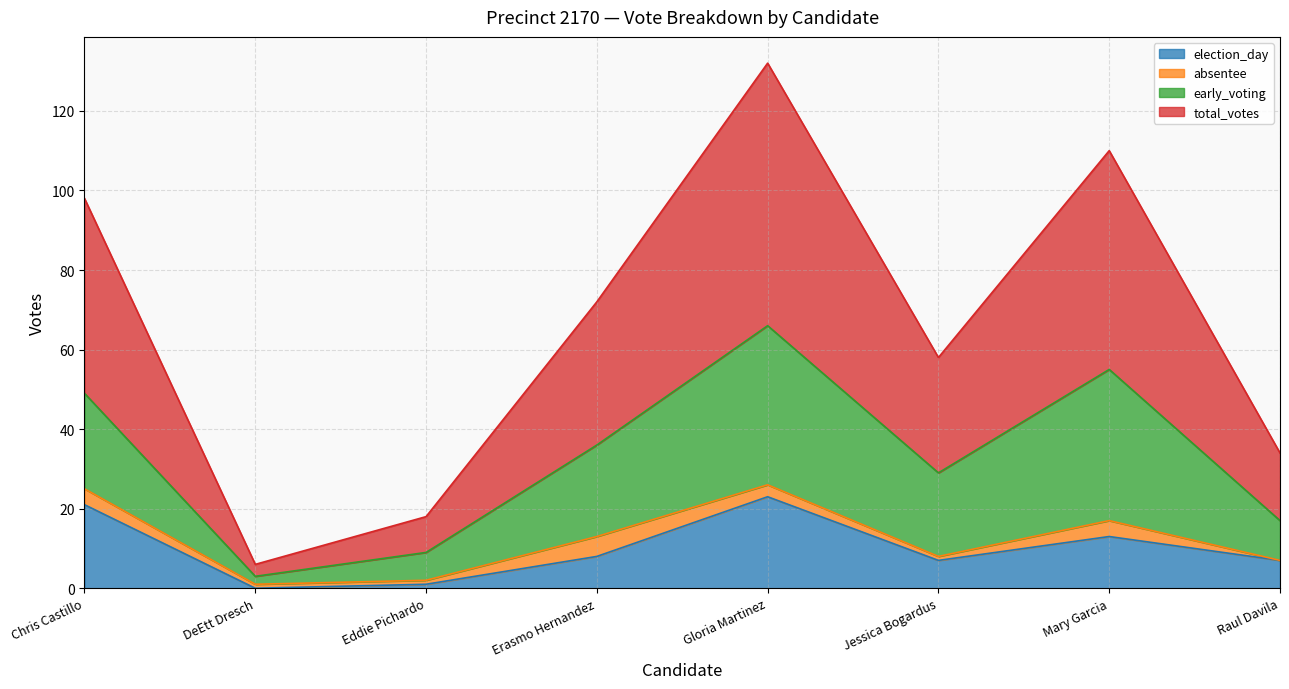

How many values in the election_day series exceed 8?

3